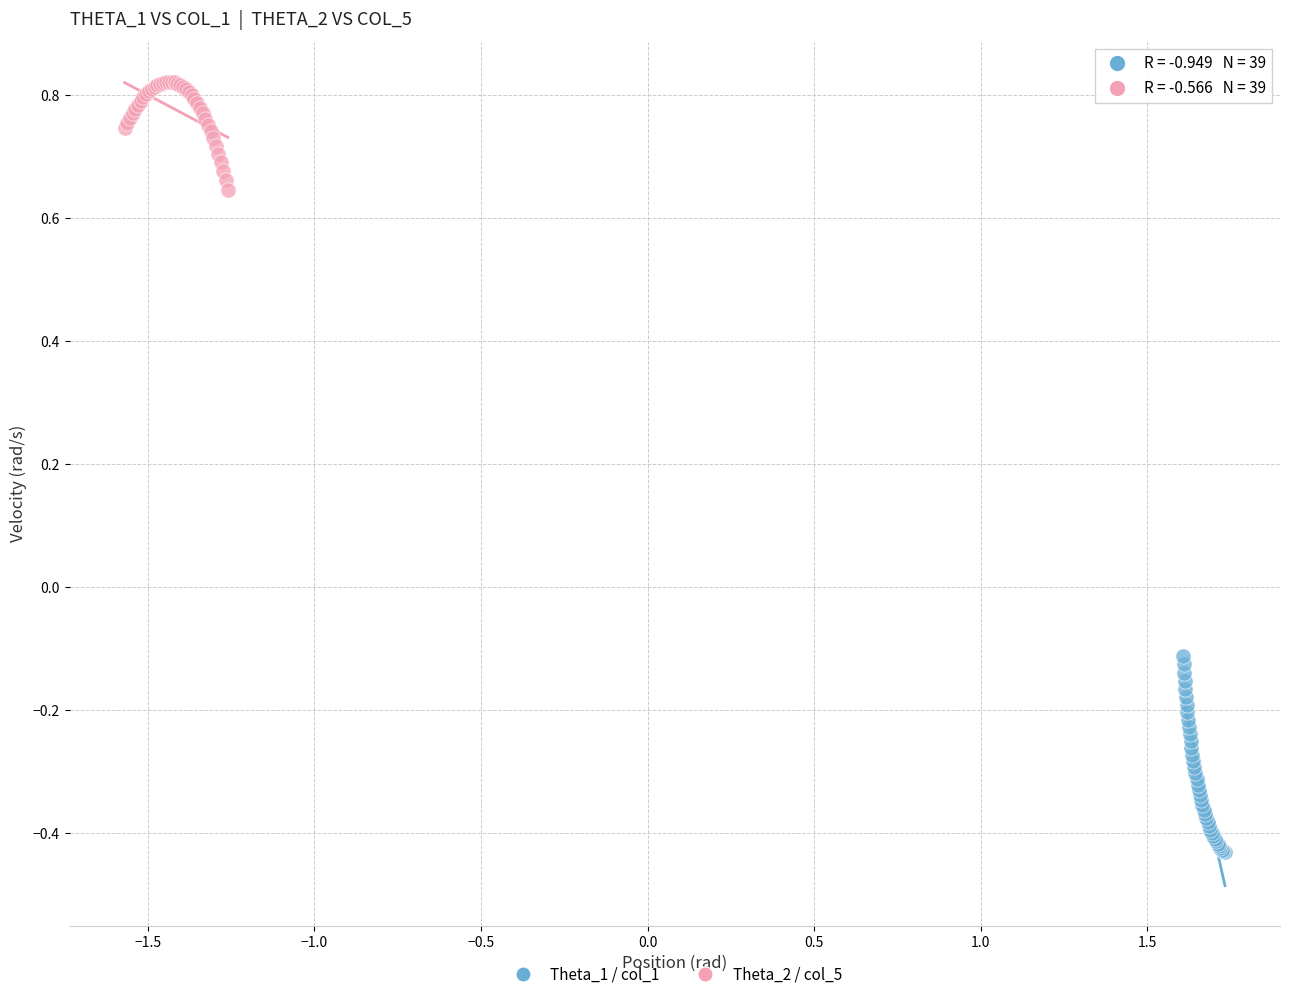

Which series has the largest Y range (max minus min)?

Theta_1 / col_1